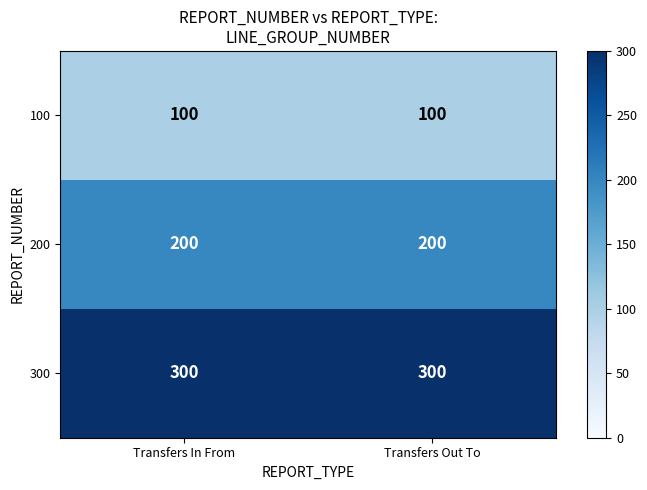

What is the total value across all series at Transfers Out To?

600